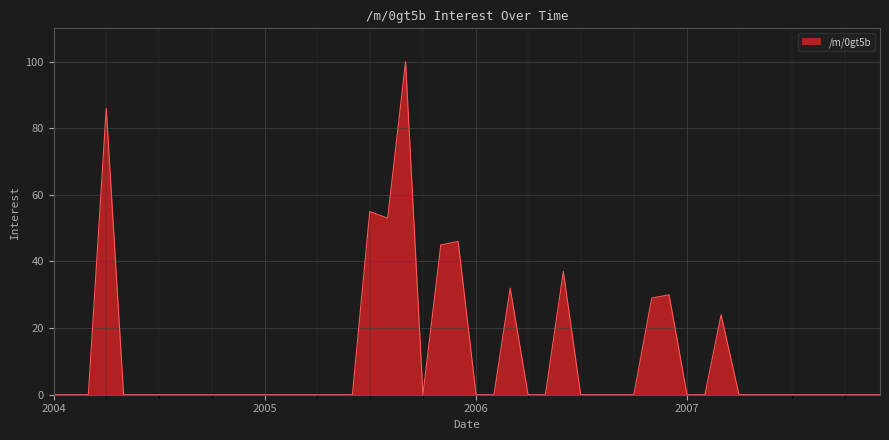

What is the maximum value shown in the chart?

100